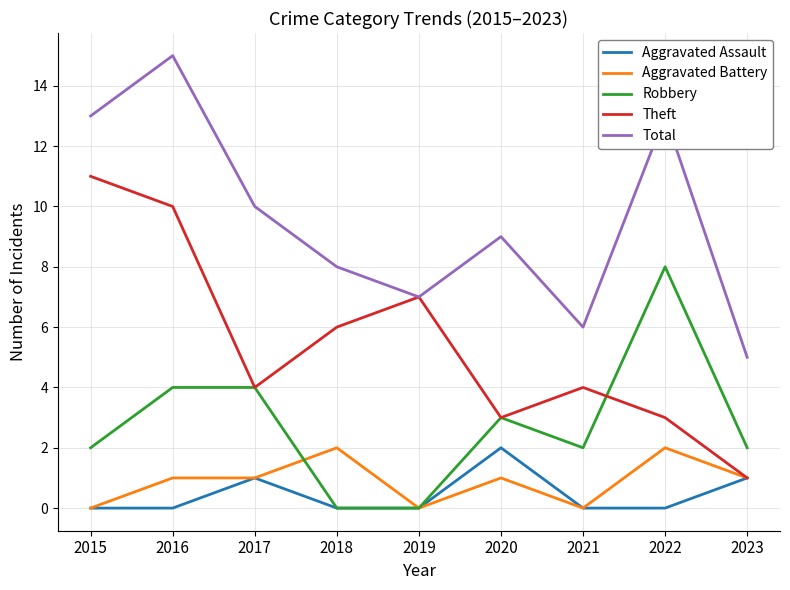

What is the sum of the Theft values at 2017 and 2021?

8